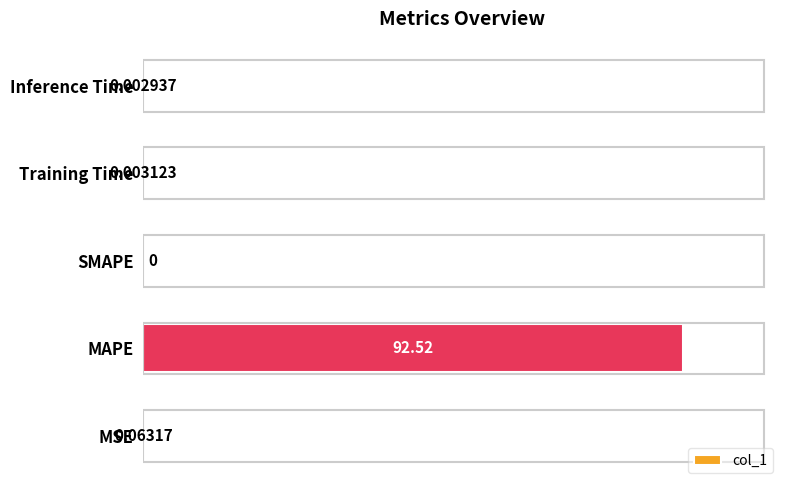

What is the sum of all values?

92.6